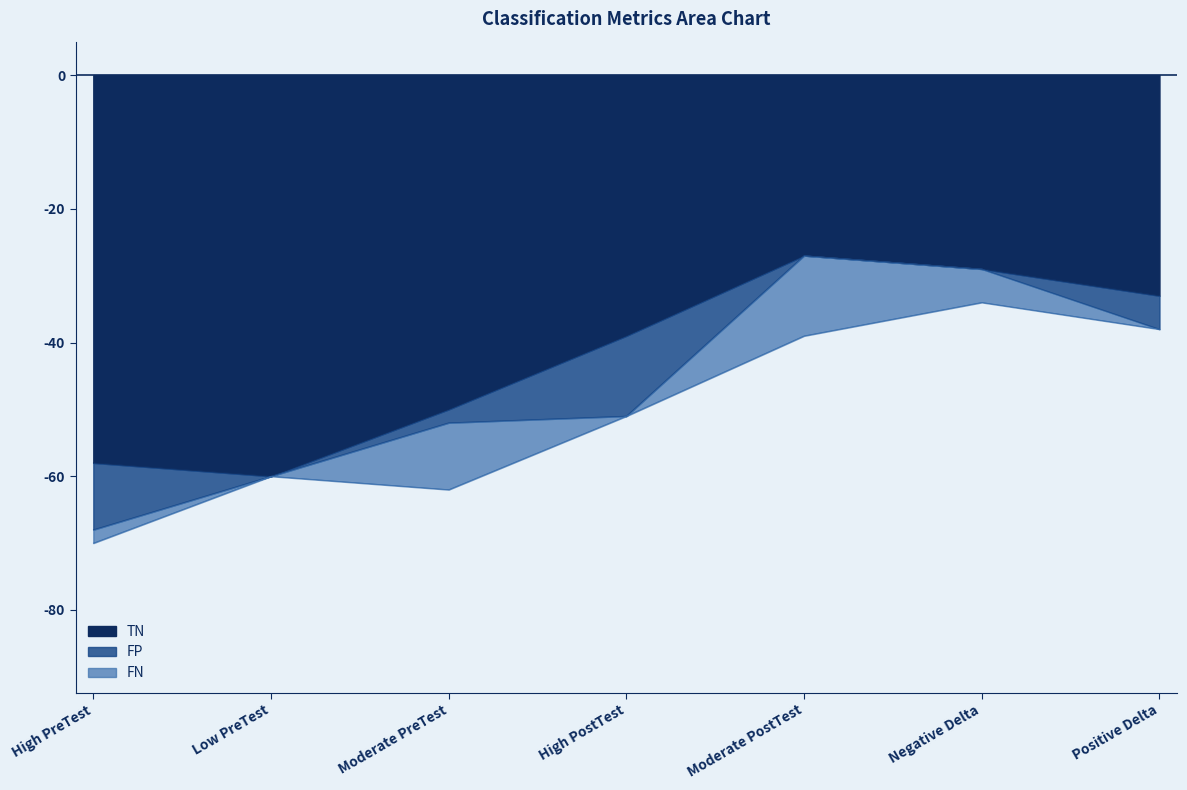

What is the difference between the second highest and second lowest values in the FN series?

10